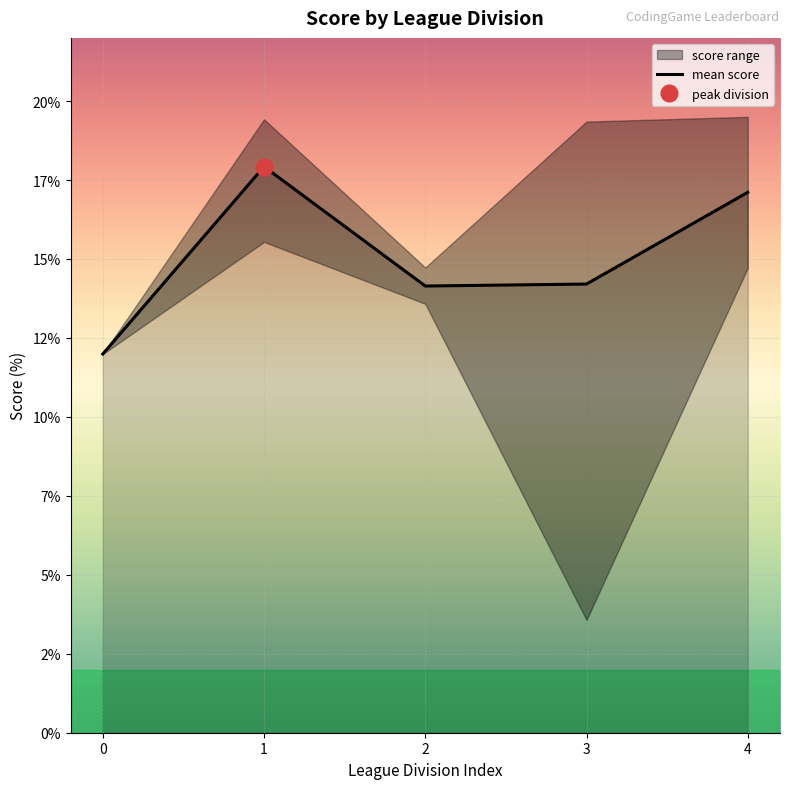

List the labels in order of value, smallest first.

0, 2, 3, 4, 1